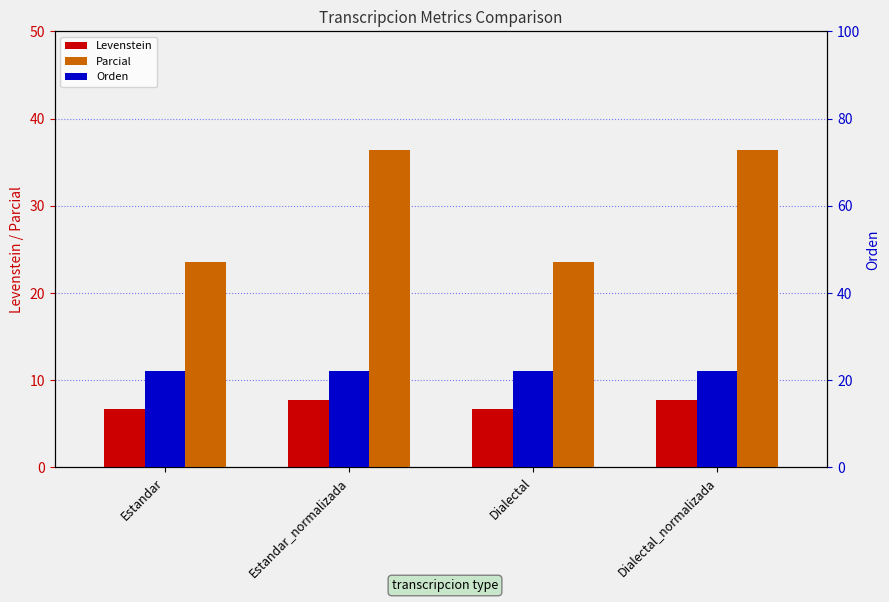

What is the difference between the highest and lowest values at Estandar?

16.9